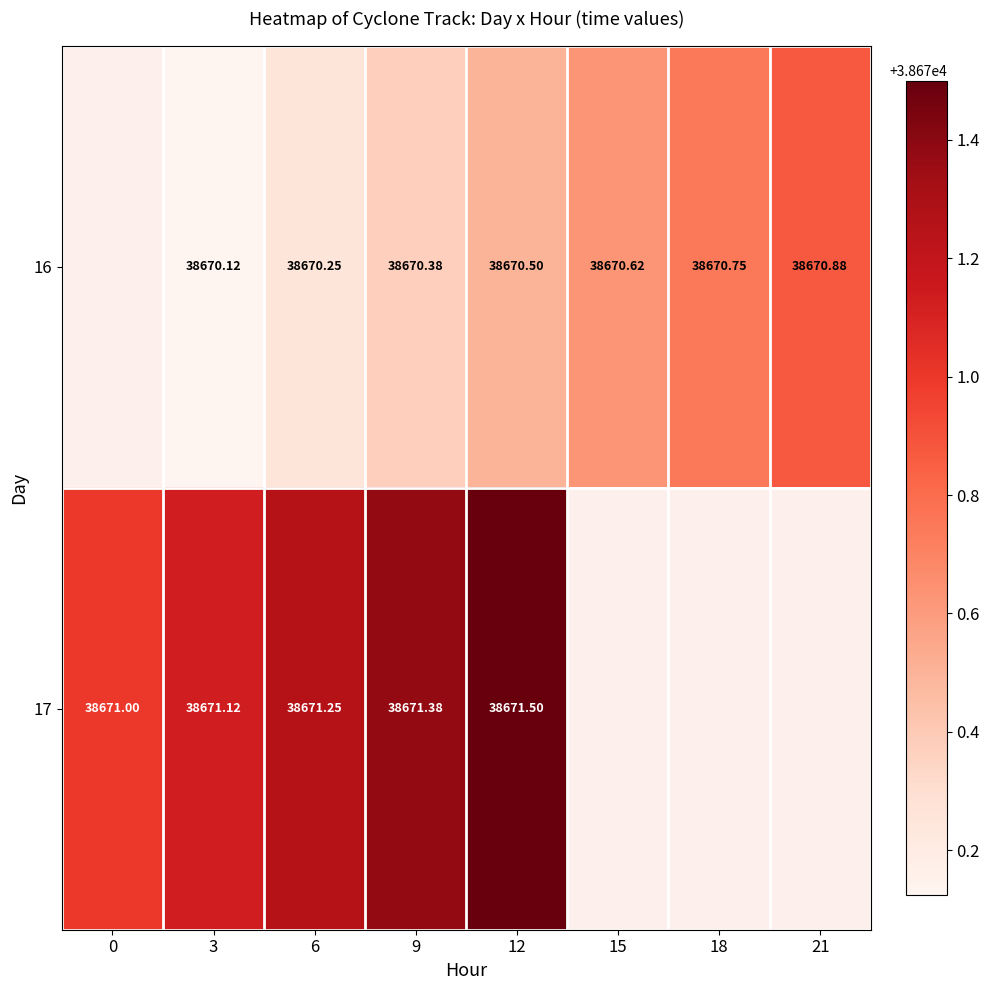

Is the value of 17 at 0 greater than the value of 16 at 12?

Yes